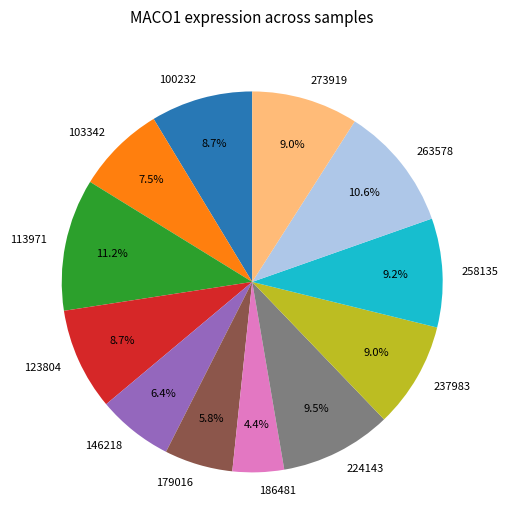

Approximately how many times larger is the value at 113971 compared to 100232?

1.3